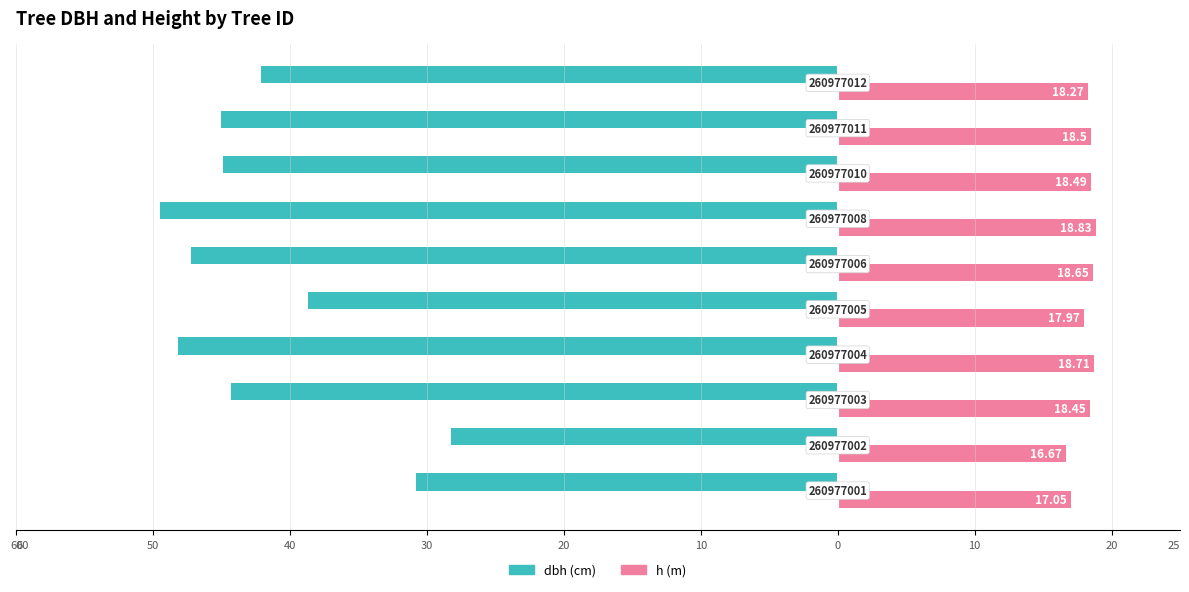

What is the value of the dbh bar at the 2nd from the left?

-28.2